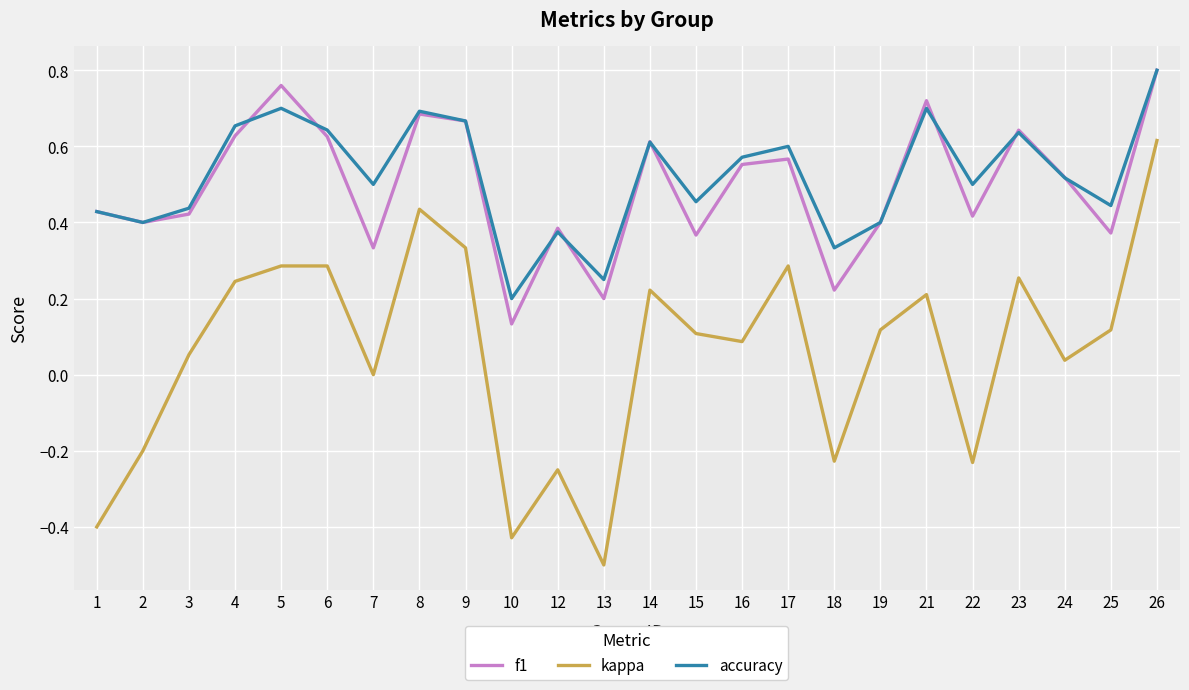

Between 10 and 22, which series saw the biggest shift?

accuracy